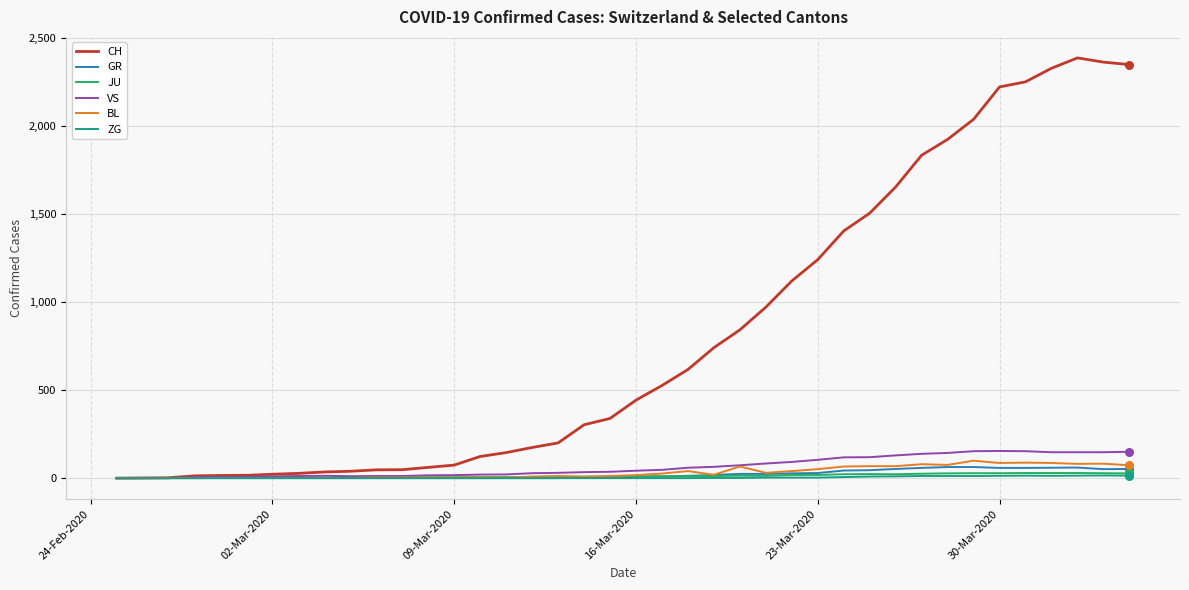

What is the maximum value shown in the chart?

2387